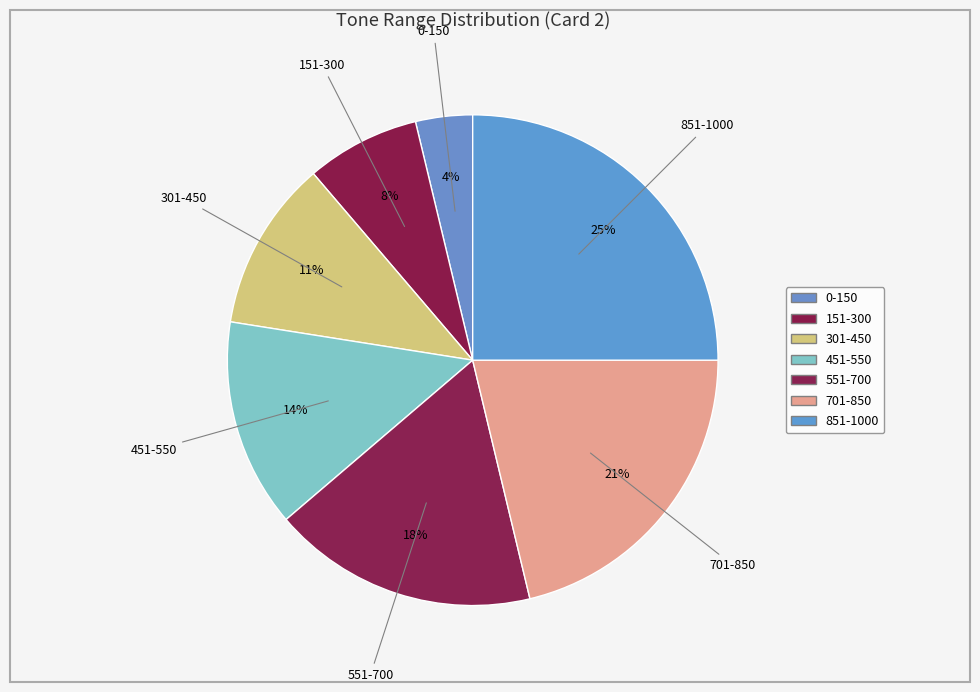

To the nearest percent, what percentage of the pie is 0-150?

4%